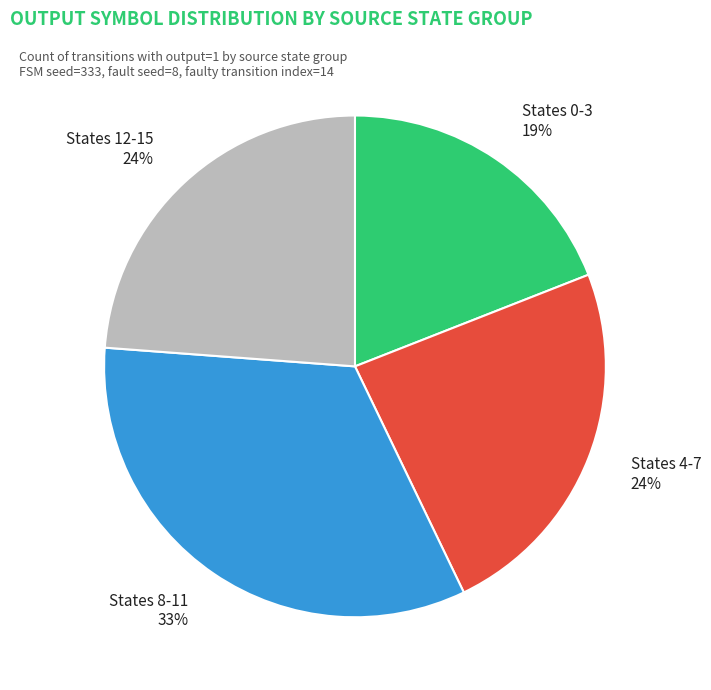

Does any single category account for the majority?

No